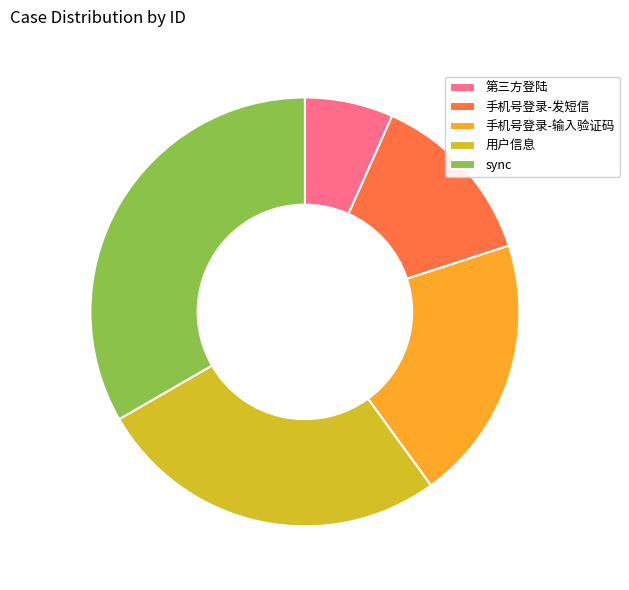

Does sync represent more than half of the total?

No